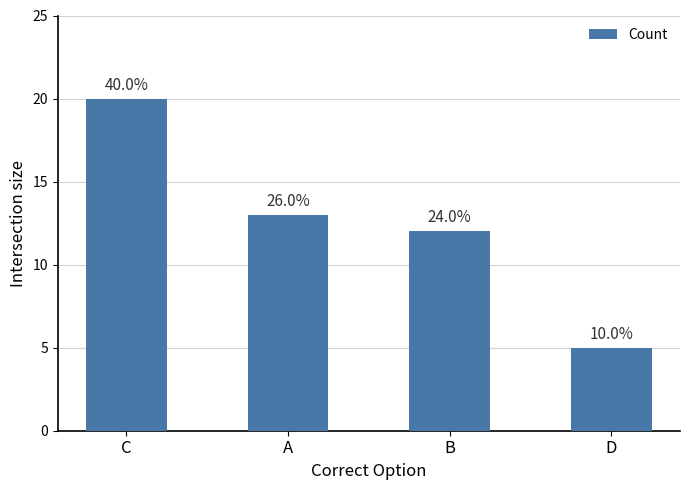

Where does the data first go above 13?

C